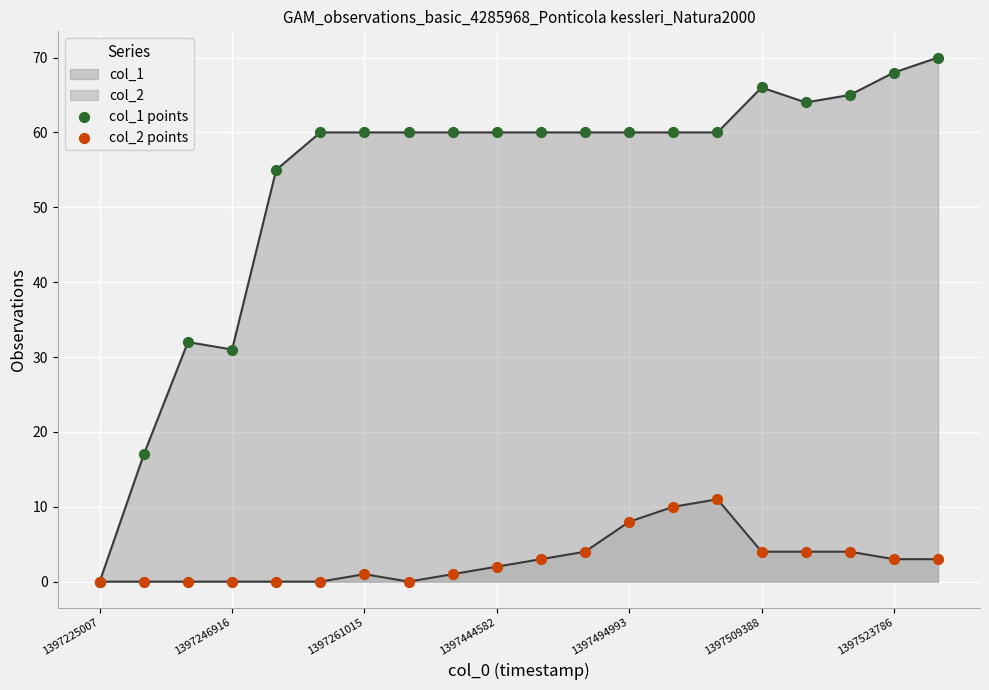

At which category is the sum across all series the highest?

19